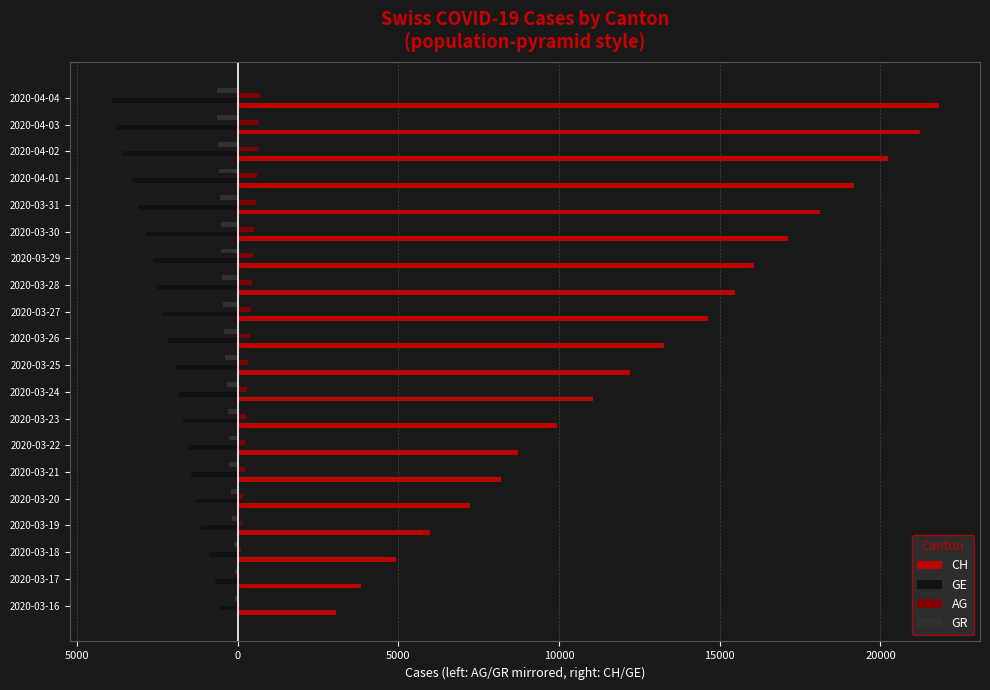

Reading left to right, what are all the values shown in this chart?

CH: 3052	3830	4922	5994	7230	8180	8714	9930	11055	12191	13258	14632	15462	16068	17118	18110	19176	20243	21225	21812
GE: -549	-701	-911	-1139	-1307	-1445	-1549	-1703	-1820	-1959	-2160	-2321	-2527	-2638	-2855	-3109	-3289	-3582	-3793	-3928
AG: 56	69	96	134	175	223	235	245	283	318	367	407	444	485	506	554	596	631	673	702
GR: -84	-101	-128	-182	-226	-258	-284	-300	-343	-393	-433	-474	-495	-519	-535	-547	-592	-622	-649	-657